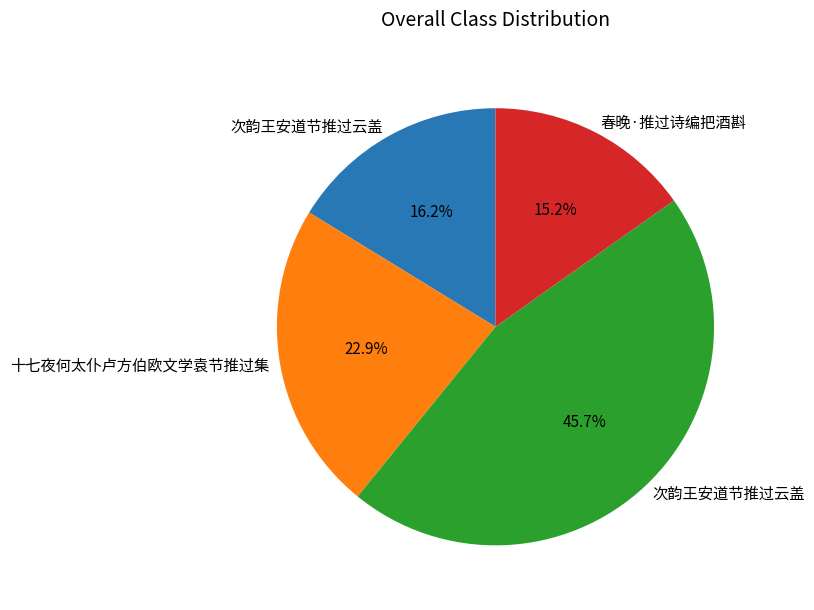

Does any single category account for the majority?

No